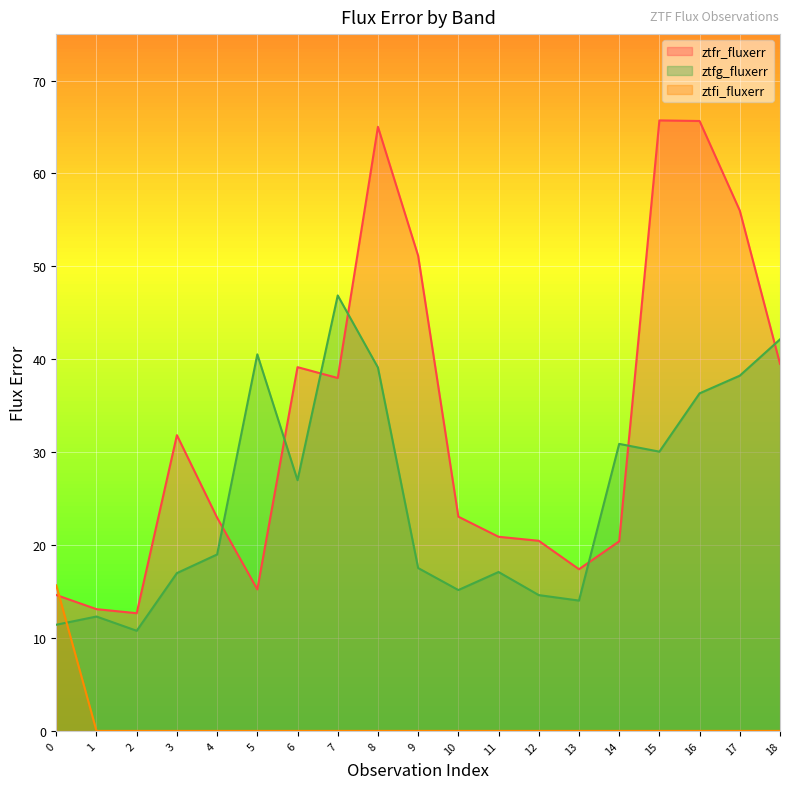

Which category has the highest value across all series?

15